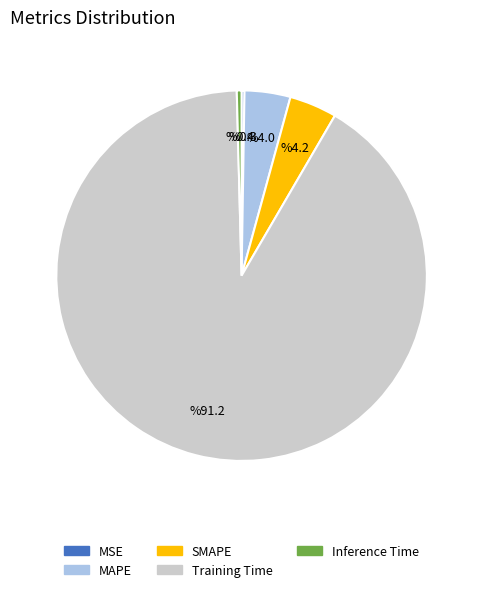

True or false: SMAPE accounts for 4% of the total.

True